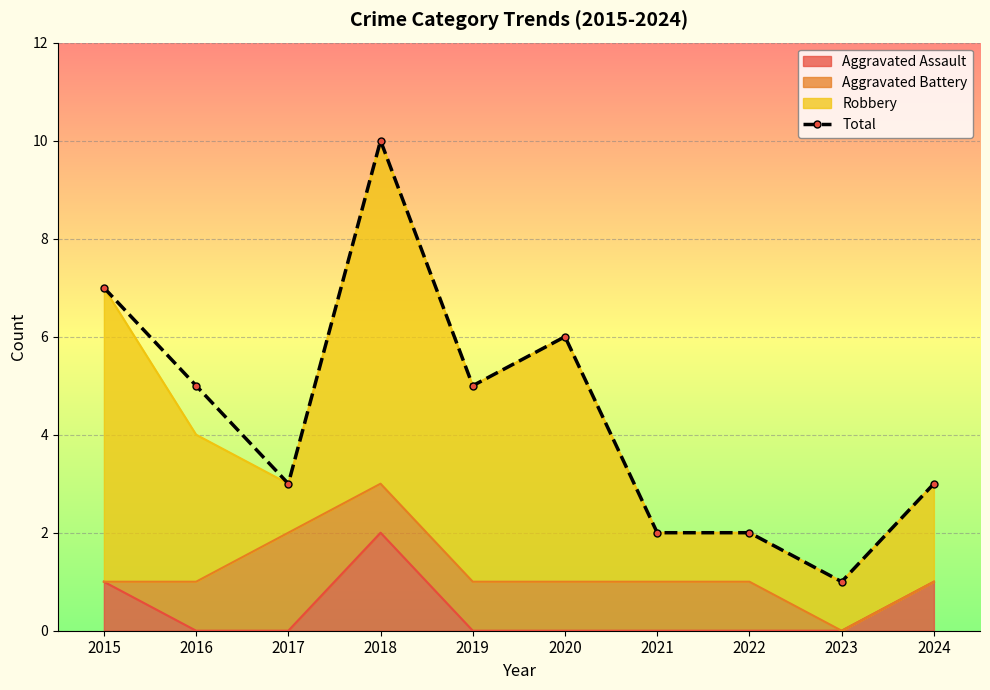

Where does the data first go above 5?

2015